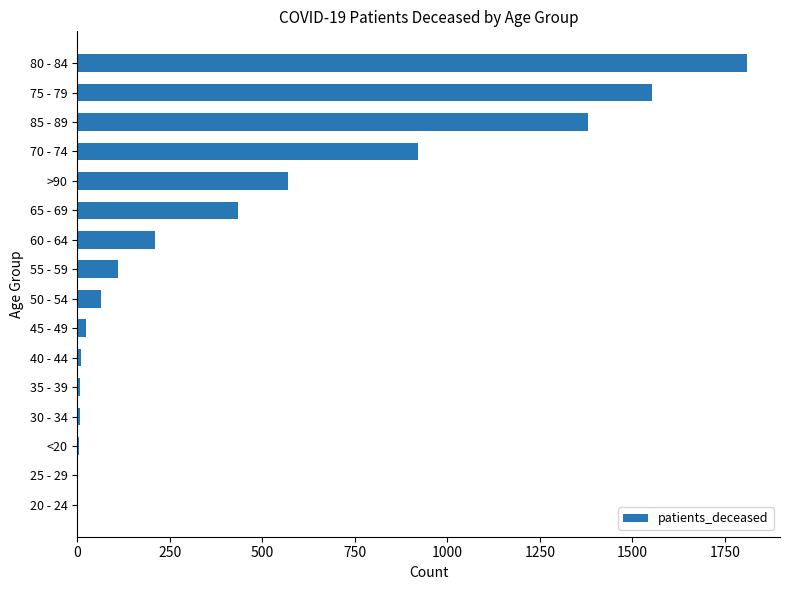

What is the sum of all values?

7105